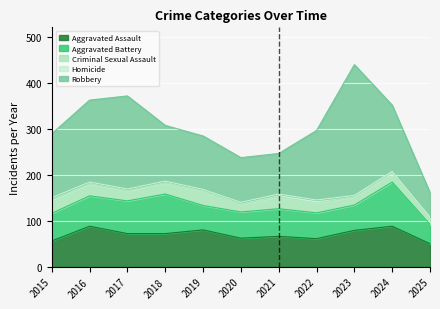

Reading left to right, list all the values displayed in this chart.

Aggravated Assault: 2015=56	2016=88	2017=72	2018=72	2019=80	2020=62	2021=66	2022=61	2023=79	2024=88	2025=50
Aggravated Battery: 2015=60	2016=66	2017=71	2018=86	2019=53	2020=57	2021=60	2022=56	2023=55	2024=96	2025=42
Criminal Sexual Assault: 2015=29	2016=26	2017=22	2018=24	2019=31	2020=16	2021=26	2022=21	2023=18	2024=20	2025=15
Homicide: 2015=5	2016=4	2017=4	2018=4	2019=4	2020=5	2021=6	2022=7	2023=3	2024=3	2025=1
Robbery: 2015=139	2016=178	2017=202	2018=121	2019=116	2020=97	2021=88	2022=151	2023=284	2024=144	2025=53